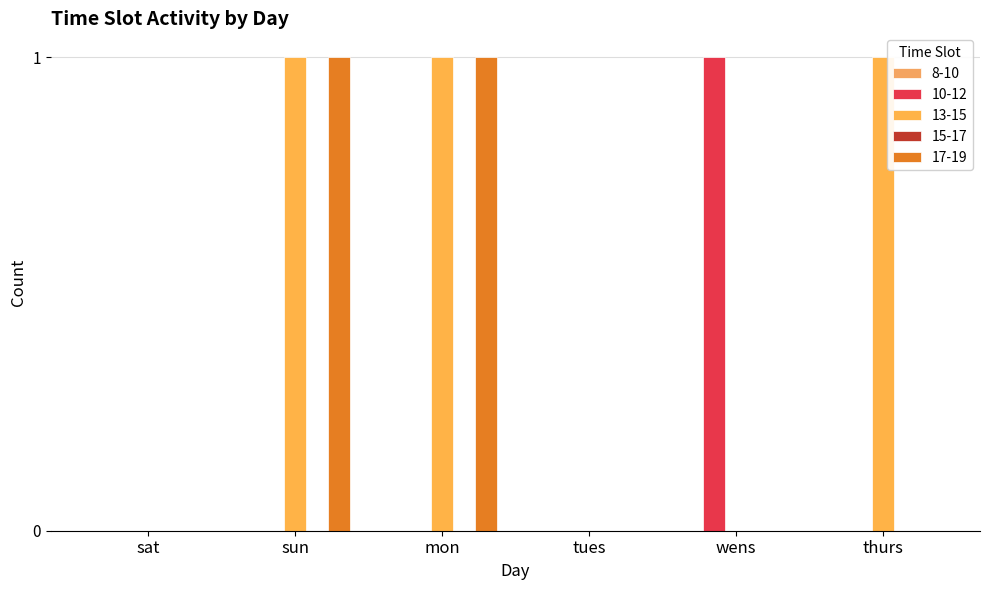

What is the sum of all 10-12 values?

1